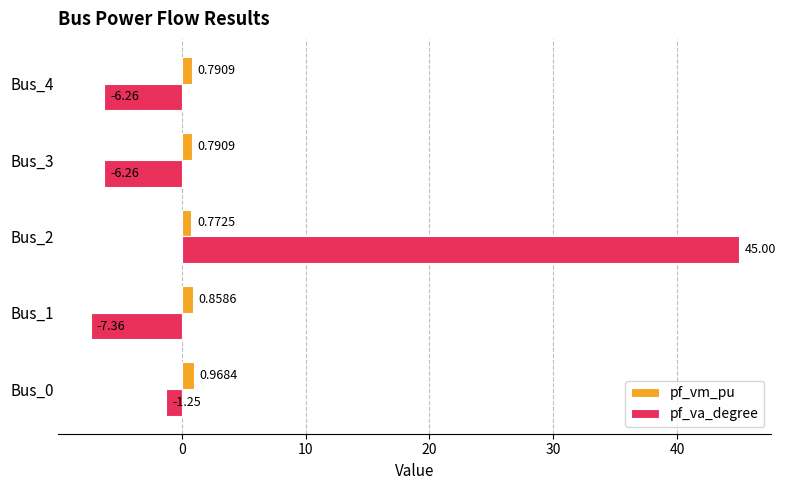

What is the spread (max minus min) of values at Bus_1?

8.2